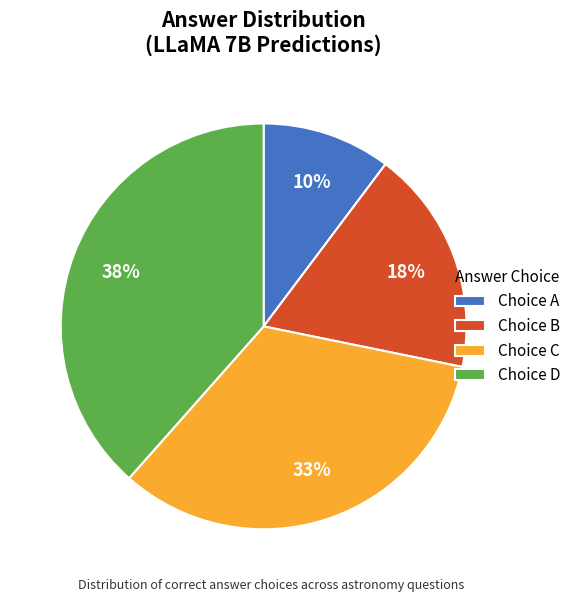

What is the ratio of the value at Choice D to the value at Choice C?

1.2